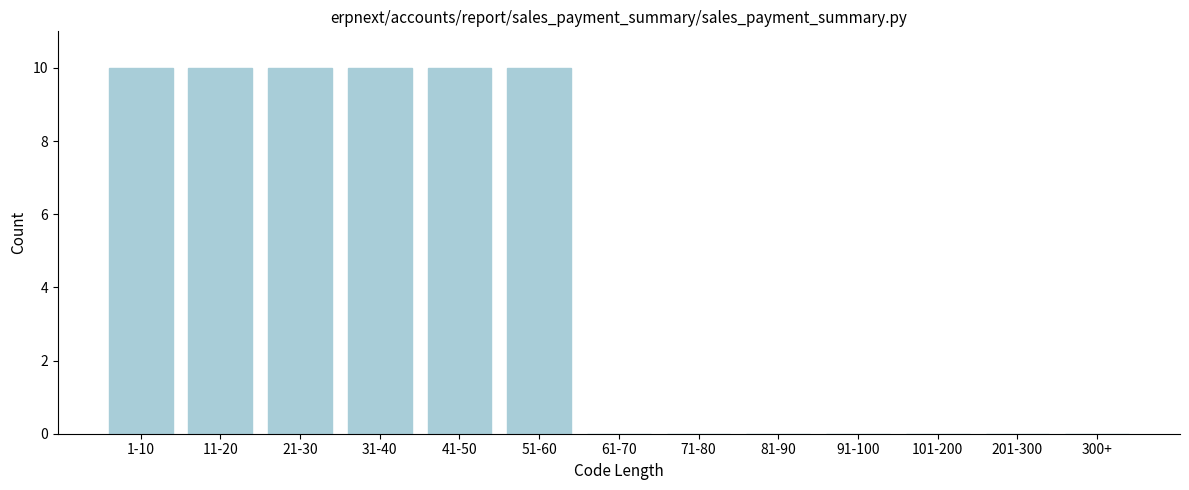

Reading left to right, transcribe all the data shown in this chart.

1-10=10	11-20=10	21-30=10	31-40=10	41-50=10	51-60=10	61-70=0	71-80=0	81-90=0	91-100=0	101-200=0	201-300=0	300+=0